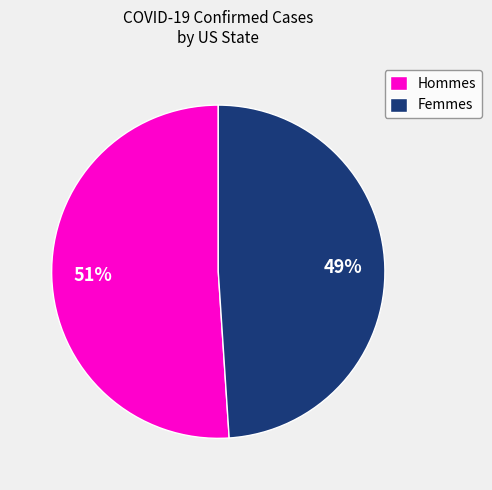

Does any single category account for the majority?

Yes